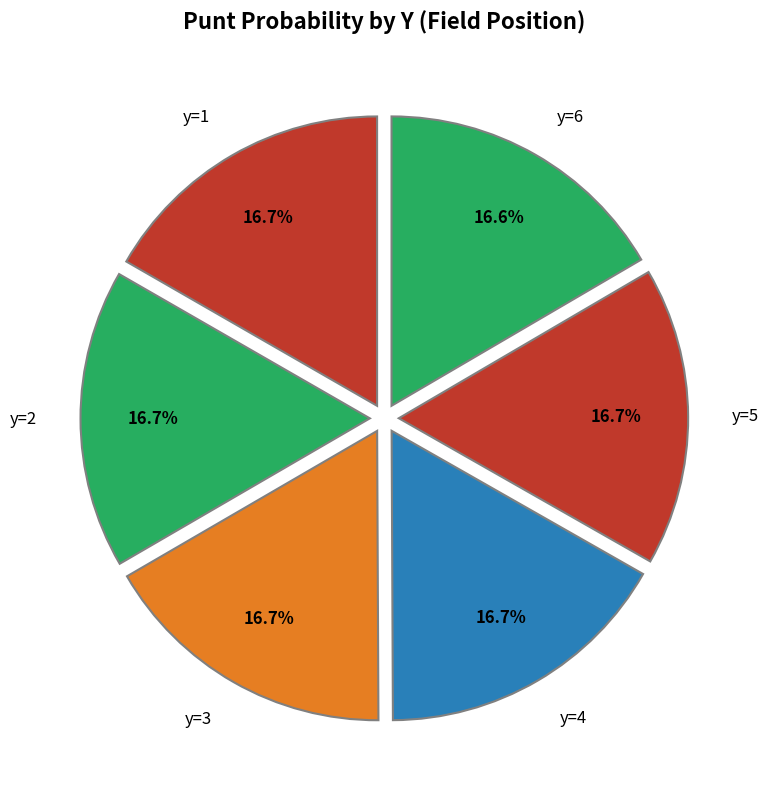

Count the number of slices in the pie.

6